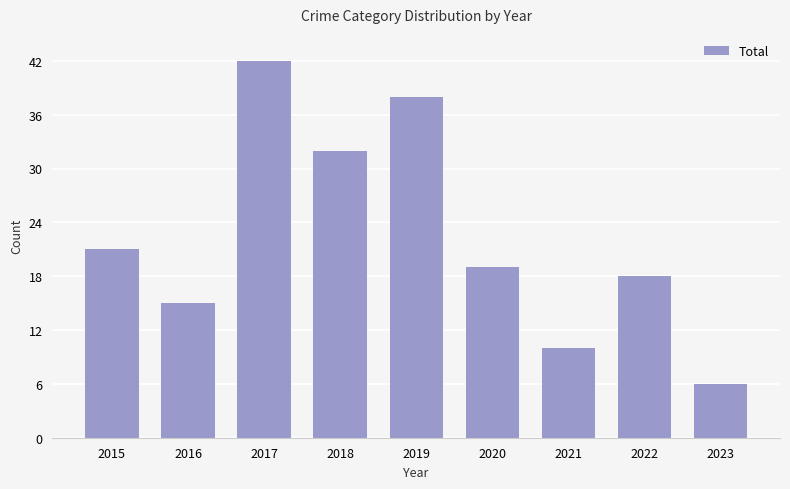

Is it true that the value at 2021 is 17?

False